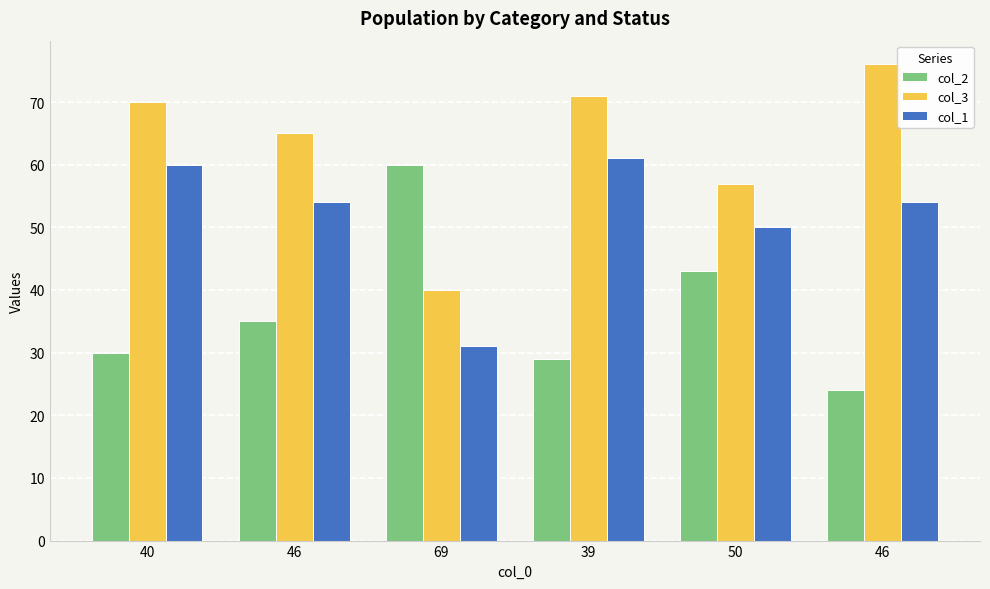

Which series has the largest total across all categories?

col_3